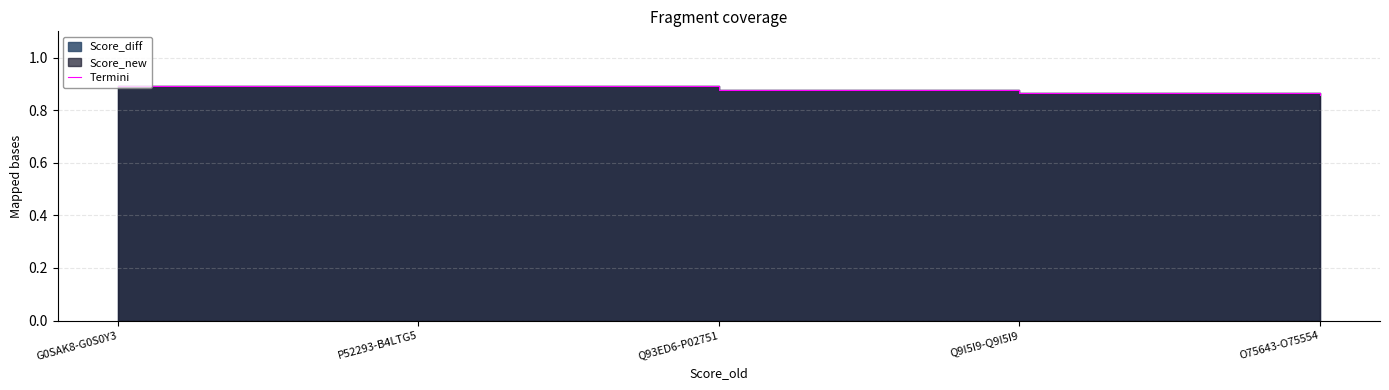

Reading right to left, what are all the values shown in this chart?

O75643-O75554=0.9	Q9I5I9-Q9I5I9=0.9	Q93ED6-P02751=0.9	P52293-B4LTG5=0.9	G0SAK8-G0S0Y3=0.9